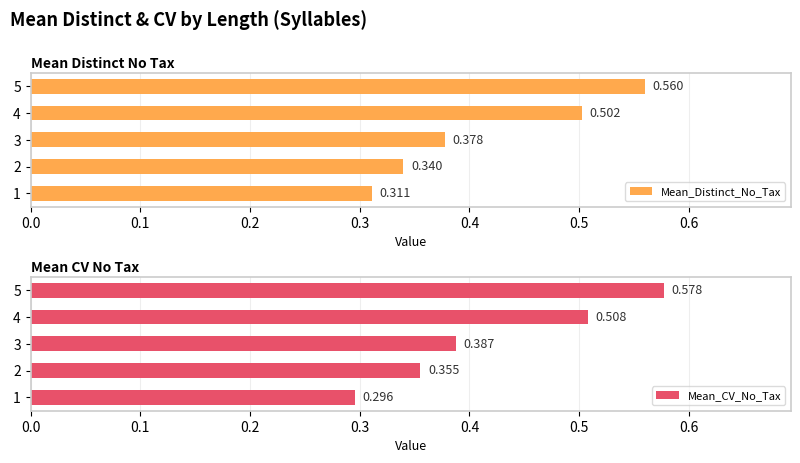

What are all the series names shown in the legend?

Mean_Distinct_No_Tax, Mean_CV_No_Tax